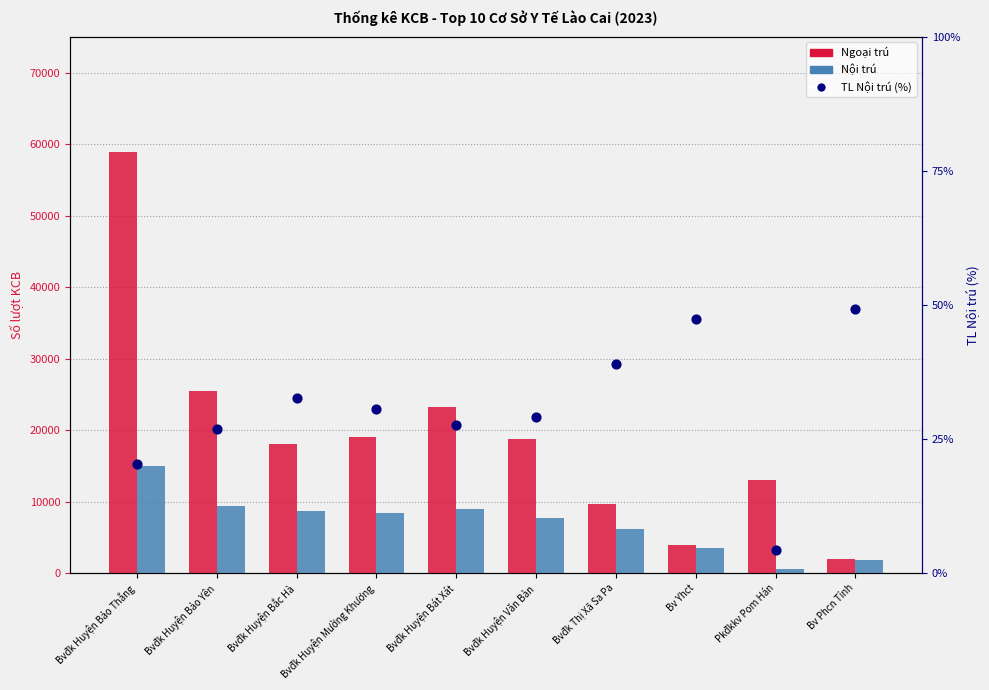

Which series has the largest total across all categories?

Ngoại trú